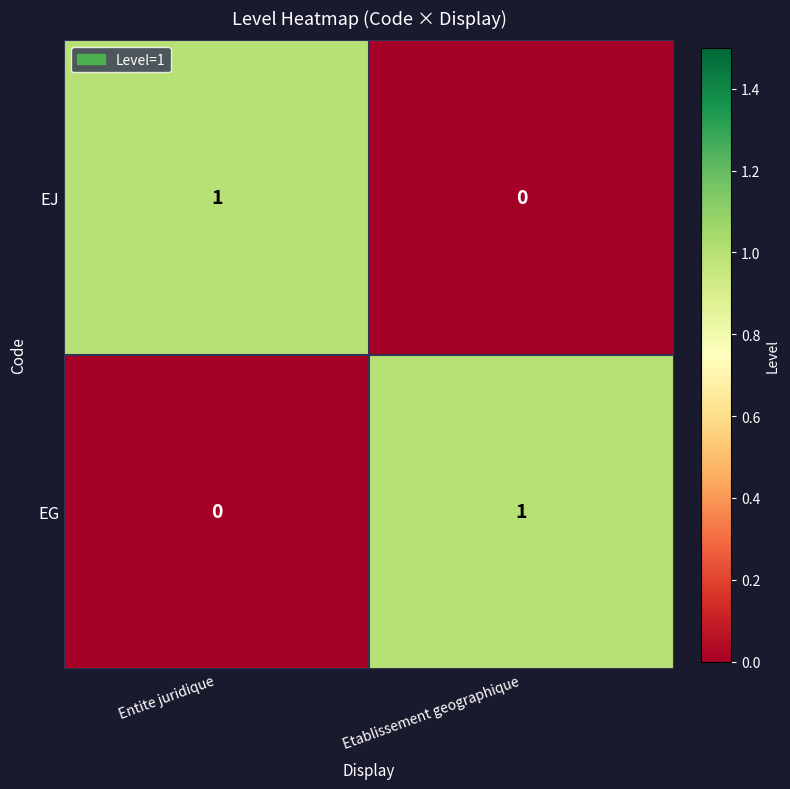

Is it true that EJ equals 1 at Entite juridique?

True